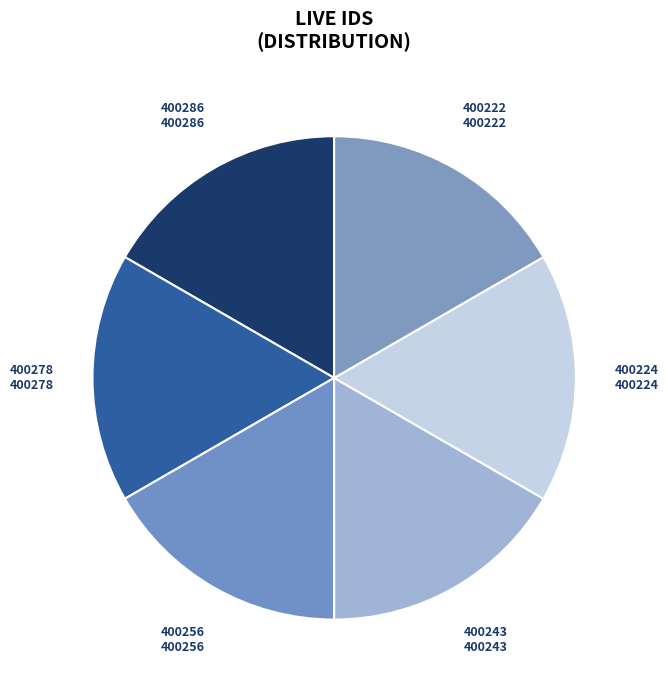

Does 400278 represent more than half of the total?

No